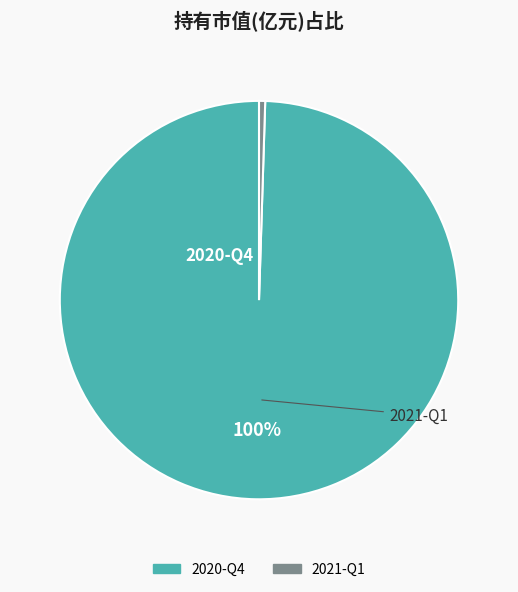

Count the number of slices in the pie.

2